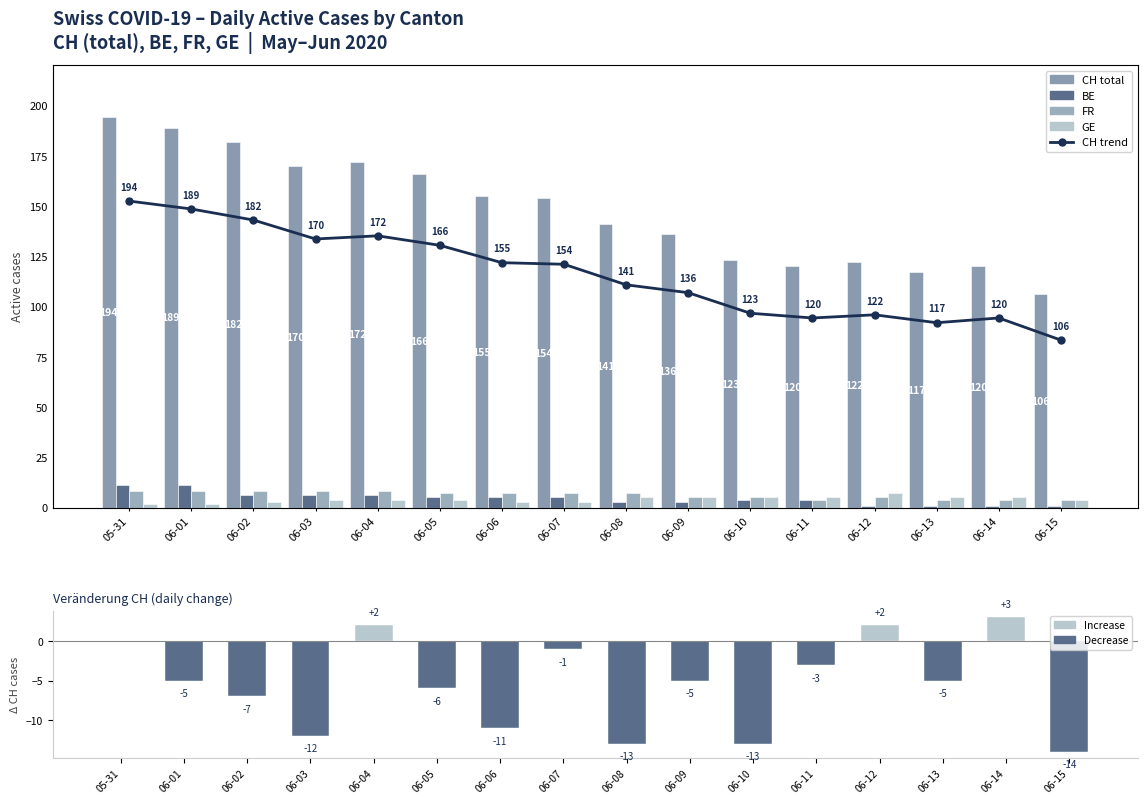

Reading left to right, extract all data points from this chart.

CH (total): 05-31=194	06-01=189	06-02=182	06-03=170	06-04=172	06-05=166	06-06=155	06-07=154	06-08=141	06-09=136	06-10=123	06-11=120	06-12=122	06-13=117	06-14=120	06-15=106
BE: 05-31=11	06-01=11	06-02=6	06-03=6	06-04=6	06-05=5	06-06=5	06-07=5	06-08=3	06-09=3	06-10=4	06-11=4	06-12=1	06-13=1	06-14=1	06-15=1
FR: 05-31=8	06-01=8	06-02=8	06-03=8	06-04=8	06-05=7	06-06=7	06-07=7	06-08=7	06-09=5	06-10=5	06-11=4	06-12=5	06-13=4	06-14=4	06-15=4
GE: 05-31=2	06-01=2	06-02=3	06-03=4	06-04=4	06-05=4	06-06=3	06-07=3	06-08=5	06-09=5	06-10=5	06-11=5	06-12=7	06-13=5	06-14=5	06-15=4
CH daily change: 05-31=0	06-01=-5	06-02=-7	06-03=-12	06-04=2	06-05=-6	06-06=-11	06-07=-1	06-08=-13	06-09=-5	06-10=-13	06-11=-3	06-12=2	06-13=-5	06-14=3	06-15=-14
CH trend: 05-31=194	06-01=189	06-02=182	06-03=170	06-04=172	06-05=166	06-06=155	06-07=154	06-08=141	06-09=136	06-10=123	06-11=120	06-12=122	06-13=117	06-14=120	06-15=106